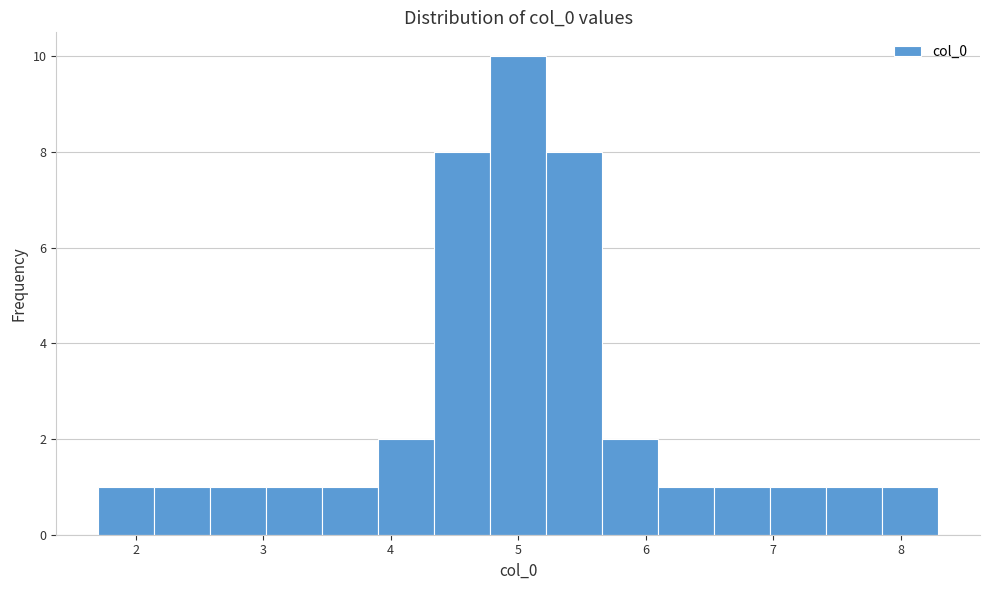

Reading left to right, transcribe this chart: for each bar, give the range it covers on the x-axis and its height. Neither the bar edges nor the heights are printed on the chart, so give them approximately, as read against the axes.

1.7 to 2.1: 1
2.1 to 2.6: 1
2.6 to 3.0: 1
3.0 to 3.5: 1
3.5 to 3.9: 1
3.9 to 4.3: 2
4.3 to 4.8: 8
4.8 to 5.2: 10
5.2 to 5.7: 8
5.7 to 6.1: 2
6.1 to 6.5: 1
6.5 to 7.0: 1
7.0 to 7.4: 1
7.4 to 7.9: 1
7.9 to 8.3: 1